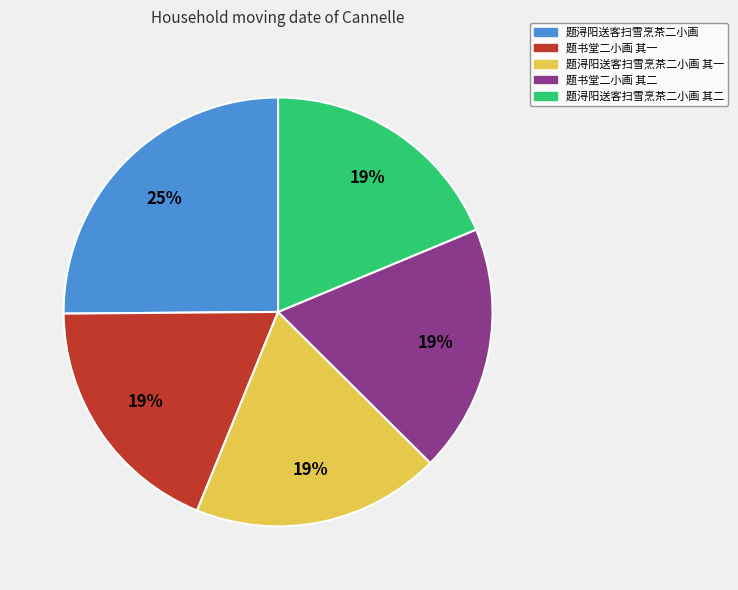

Do 题书堂二小画 其一 and 题浔阳送客扫雪烹茶二小画 其一 together represent more than half of the pie?

No